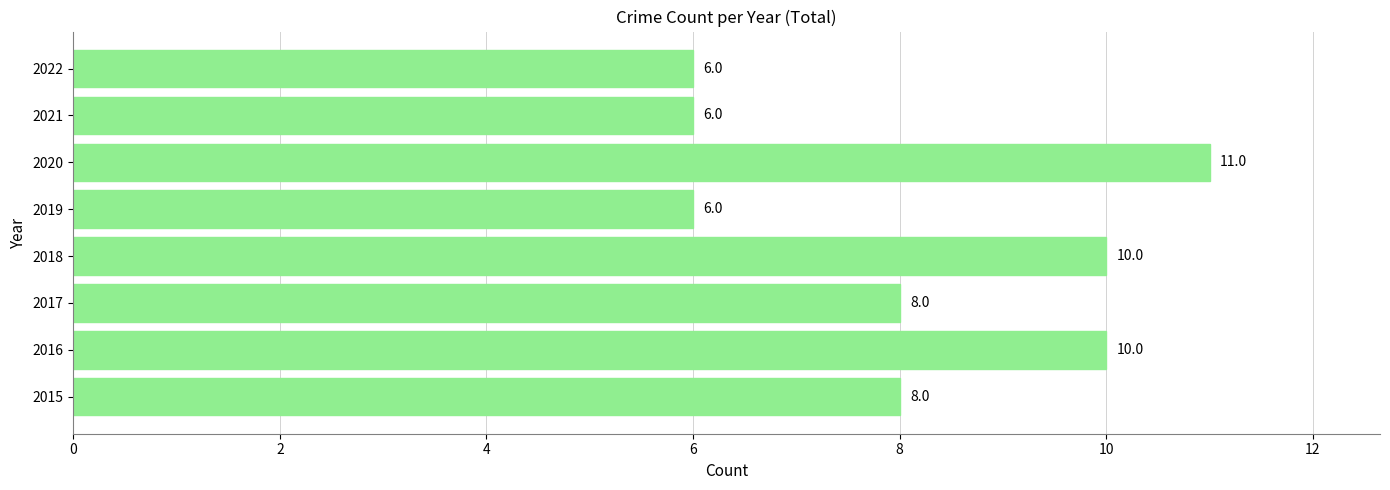

Reading bottom to top, transcribe all the data shown in this chart.

8	10	8	10	6	11	6	6